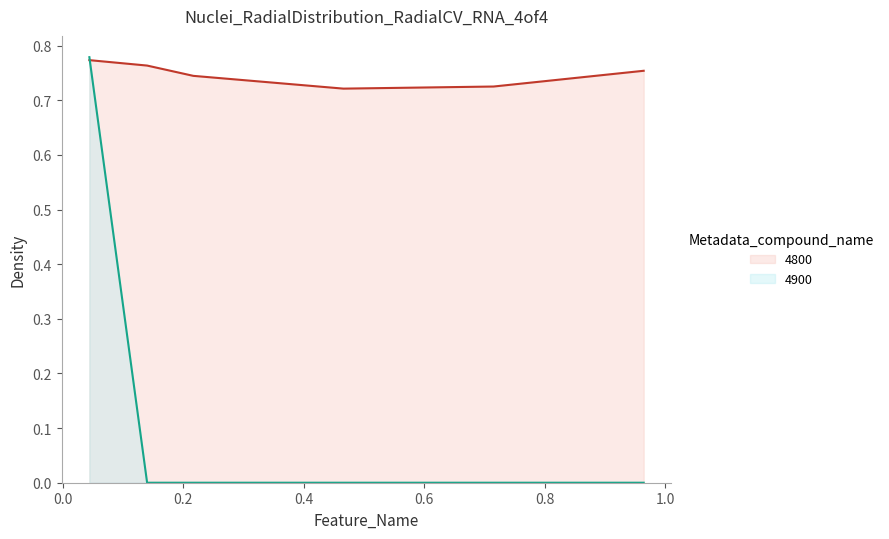

Is the value of 4950 at 0.1397260273972603 greater than the value of 4800 at 0.4657534246575342?

No